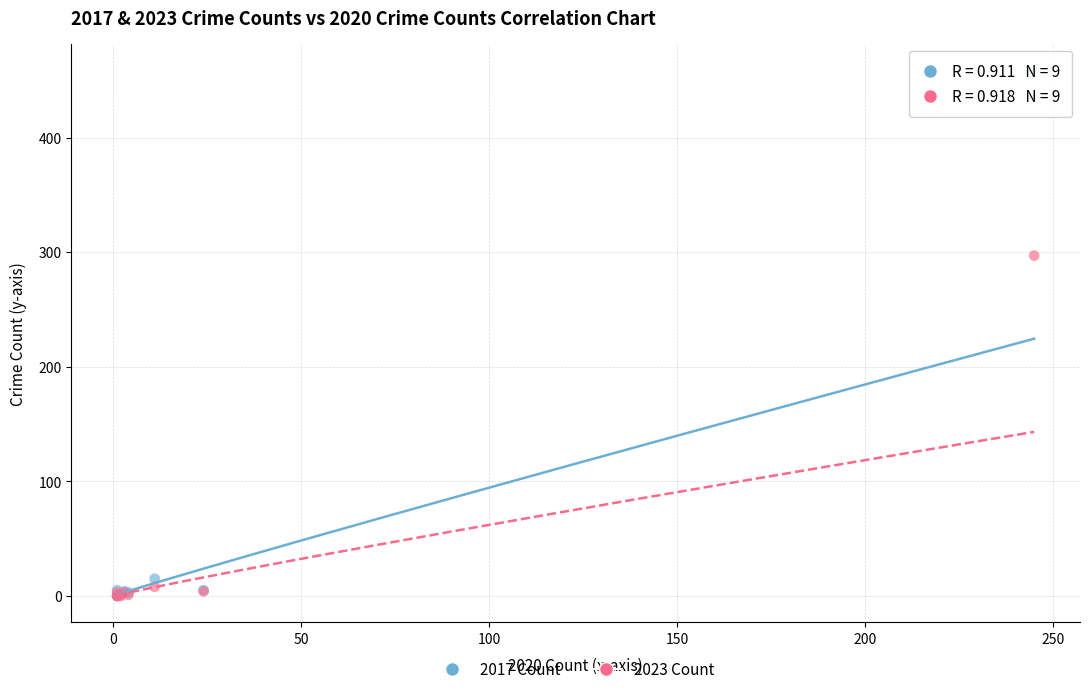

Across all series, what Y value is closest to 229?

297